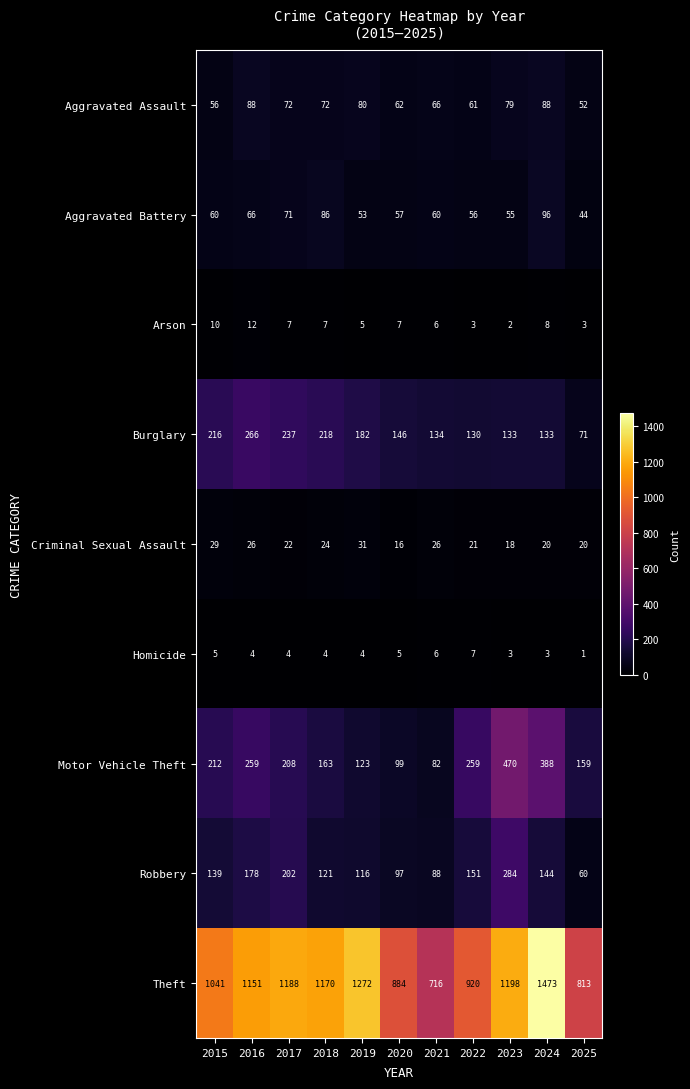

Where is Theft nearest to the value 1094?

2015